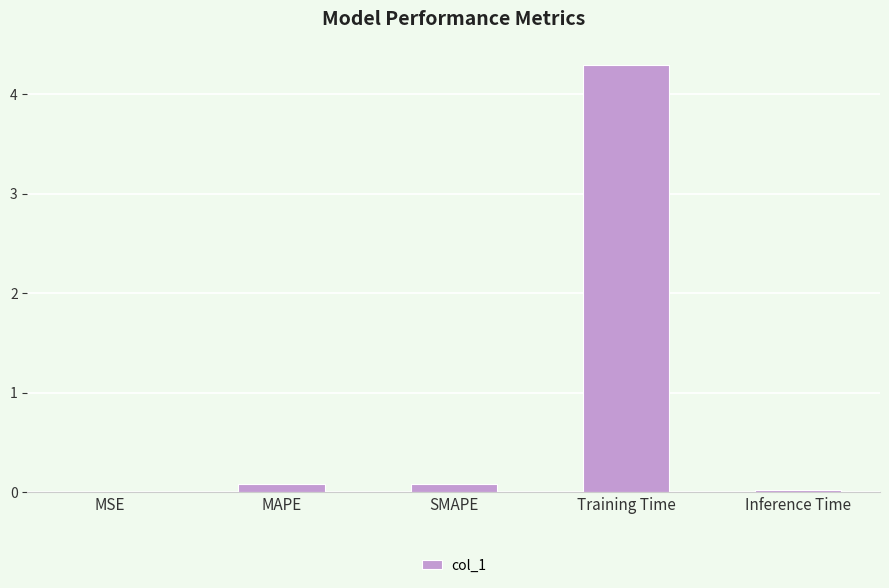

Are the bars horizontal?

No